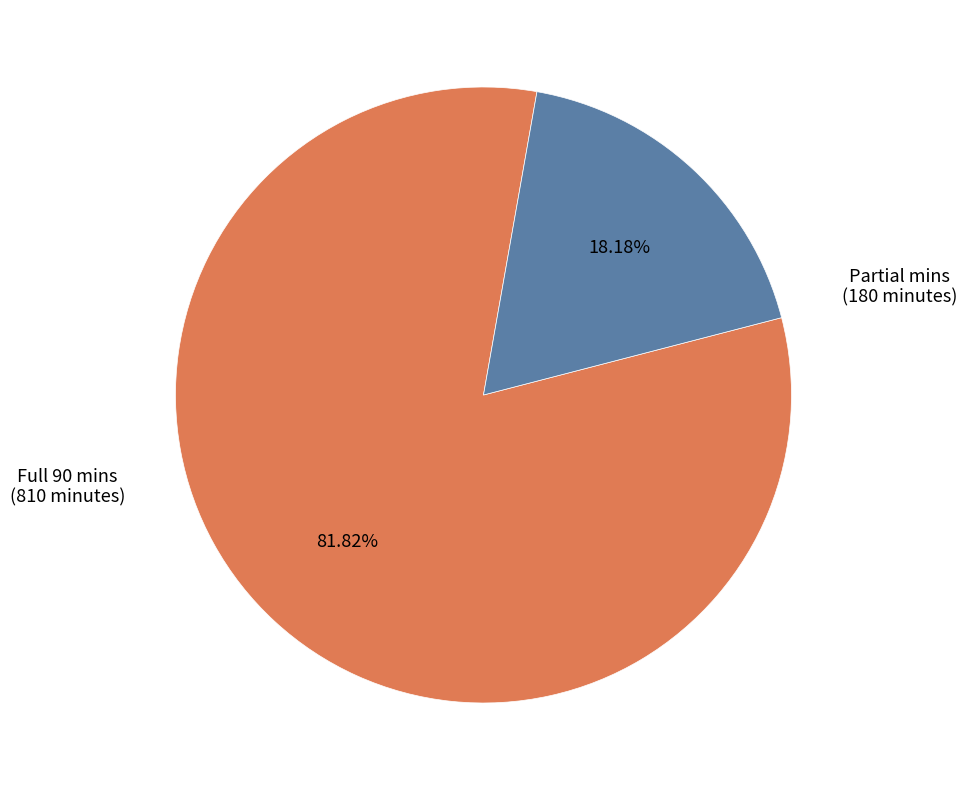

Is there a majority slice in this chart?

Yes